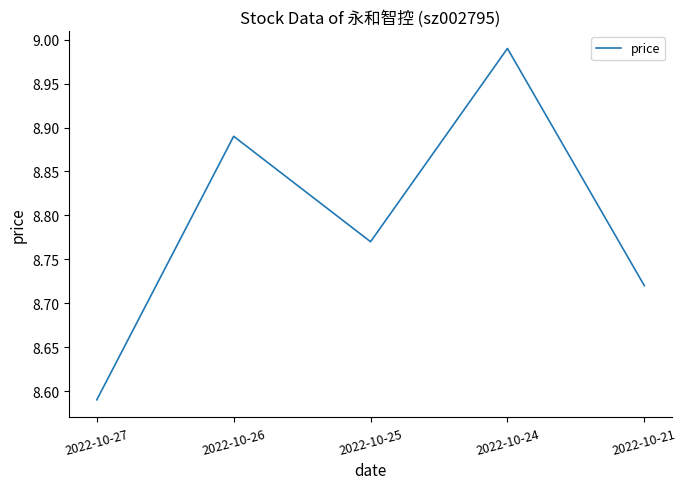

What is the sum of all values?

44.0